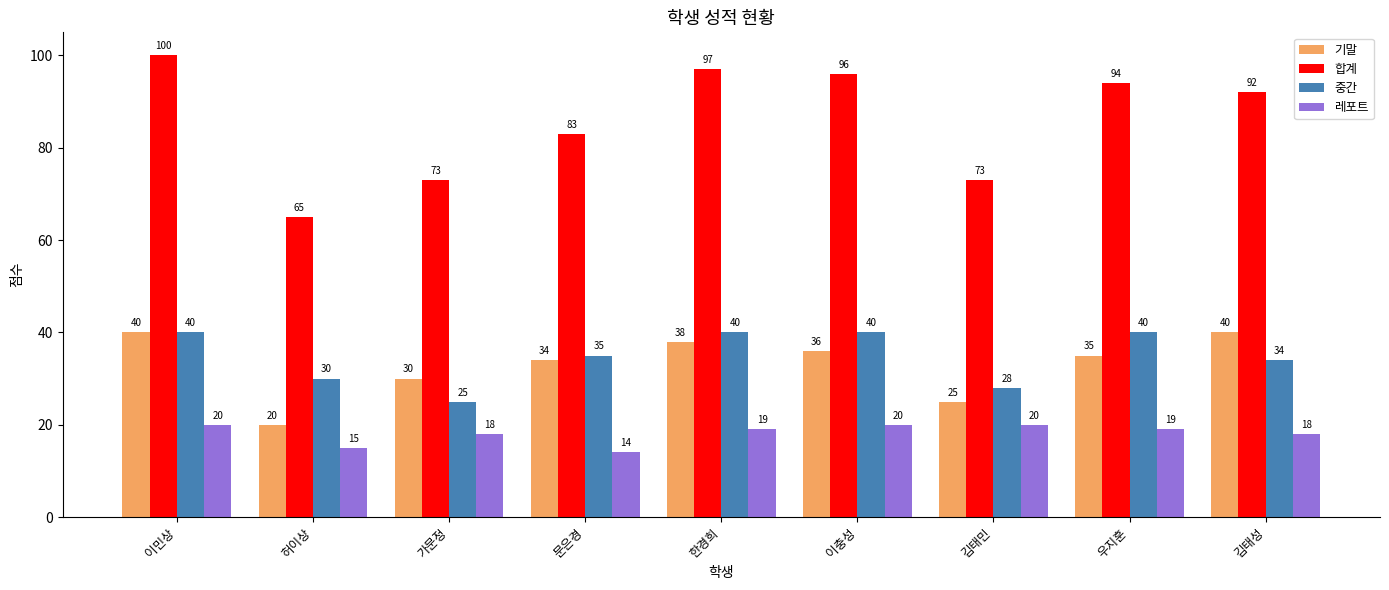

What value does the 기말 series have at 가문정, to the nearest 10?

30